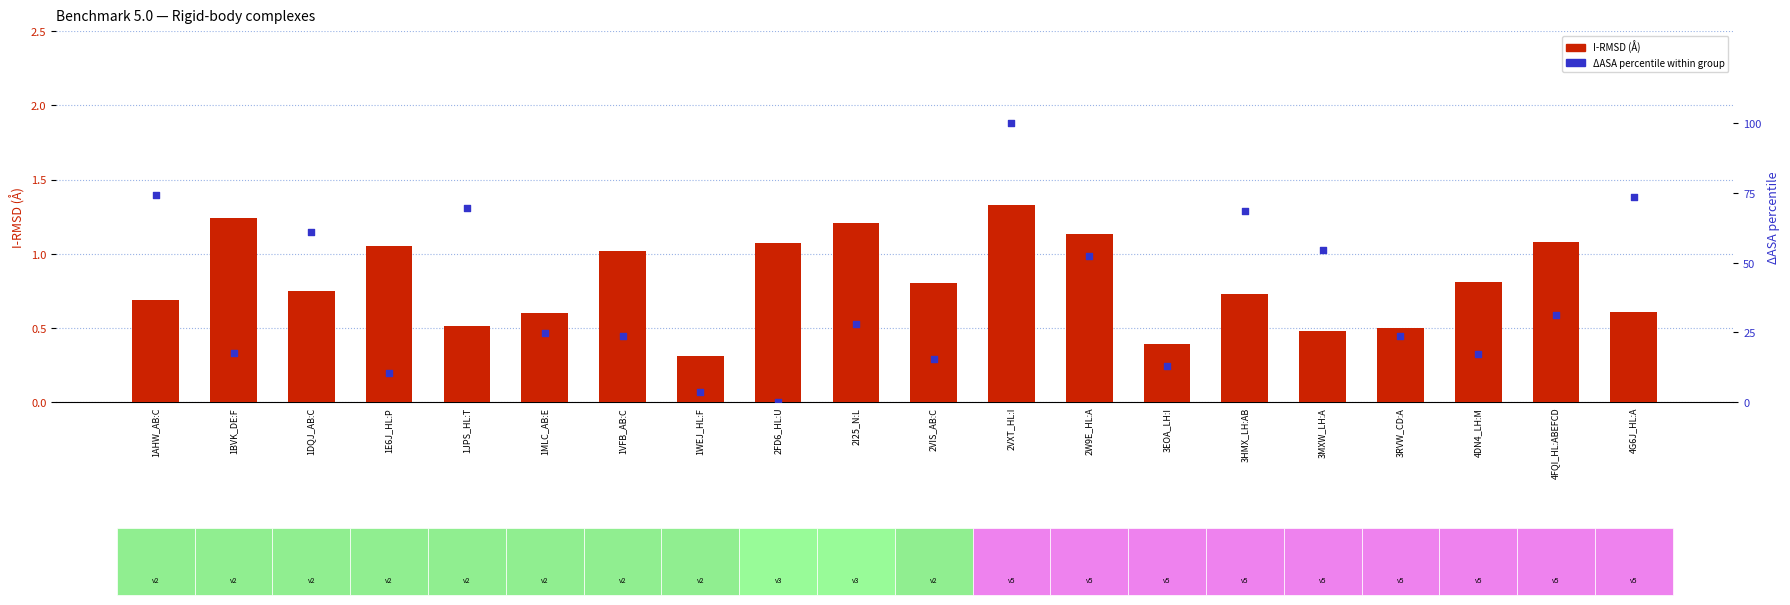

Which series has the largest total across all categories?

ΔASA percentile